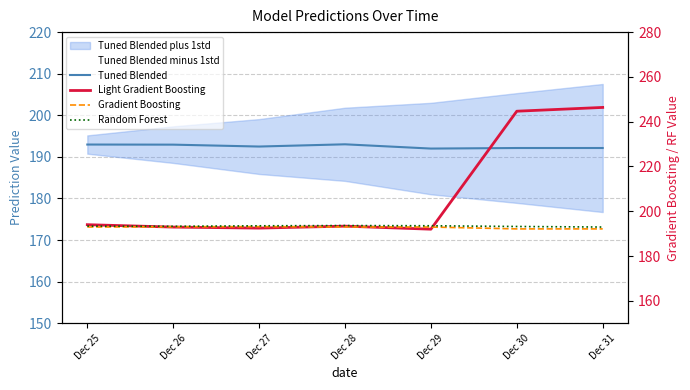

Is it true that Light Gradient Boosting equals 246.4 at Dec 31?

True